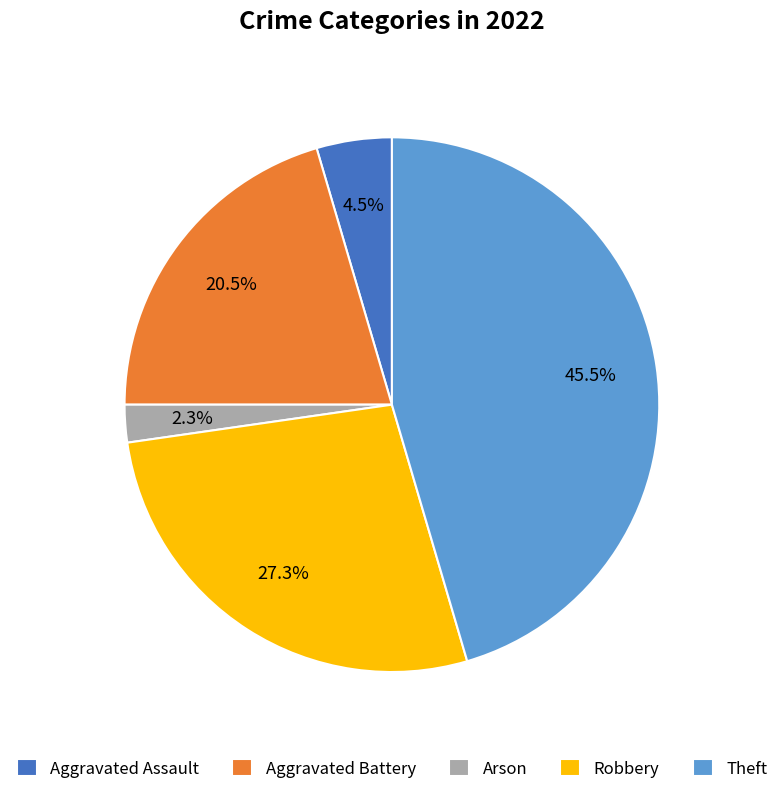

To the nearest percent, what is the average slice percentage?

20%